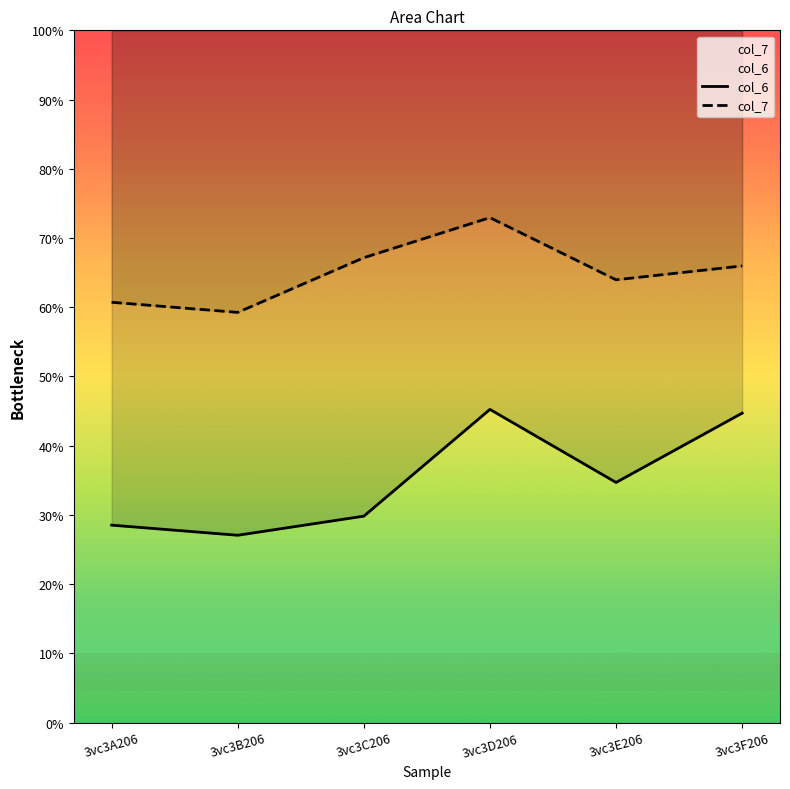

Reading left to right, transcribe all the data shown in this chart.

col_6: 3vc3A206=28.5	3vc3B206=27.1	3vc3C206=29.8	3vc3D206=45.2	3vc3E206=34.7	3vc3F206=44.7
col_7: 3vc3A206=60.7	3vc3B206=59.3	3vc3C206=67.2	3vc3D206=72.9	3vc3E206=64.0	3vc3F206=66.0